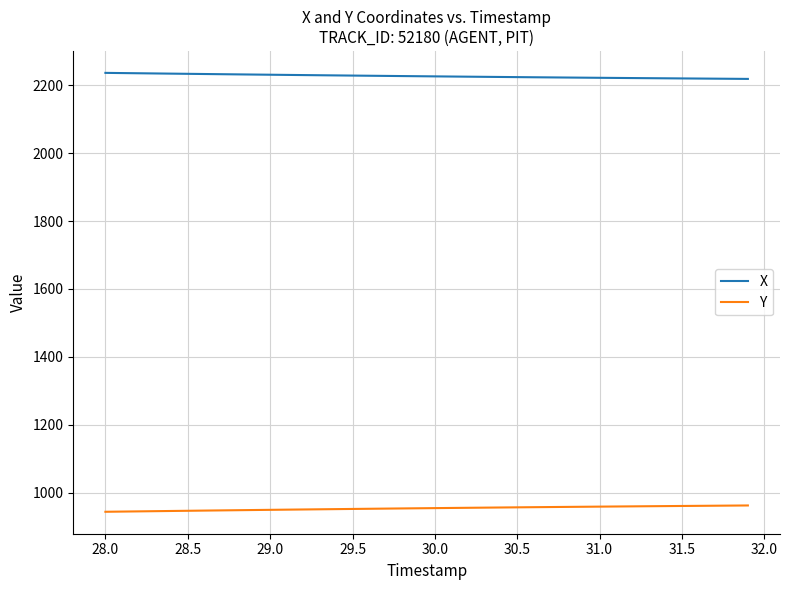

Rank the series by their maximum value, from lowest to highest.

Y, X